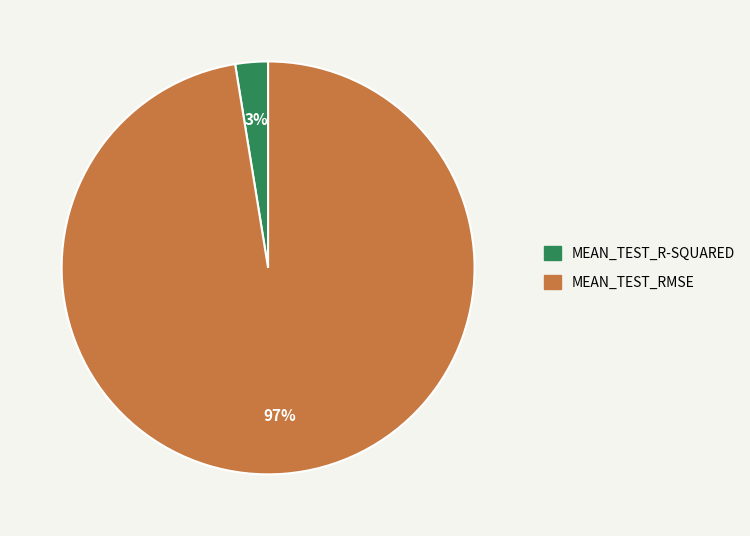

Is there any slice that represents more than half of the pie?

Yes